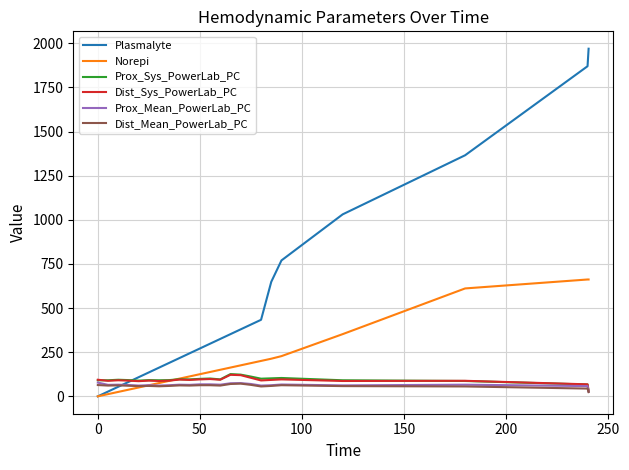

Which series has the largest range (max minus min)?

Plasmalyte